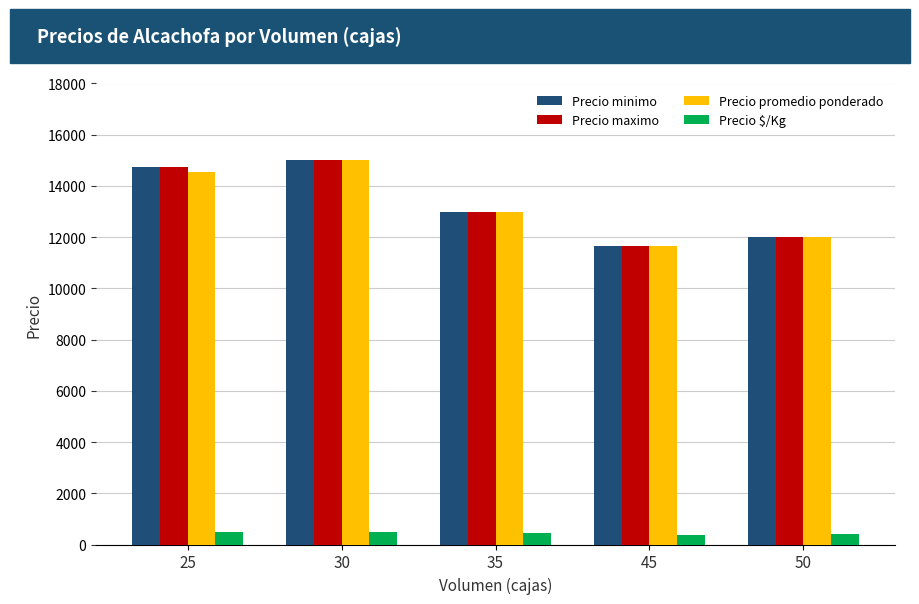

What is the average value of the Precio $/Kg series?

441